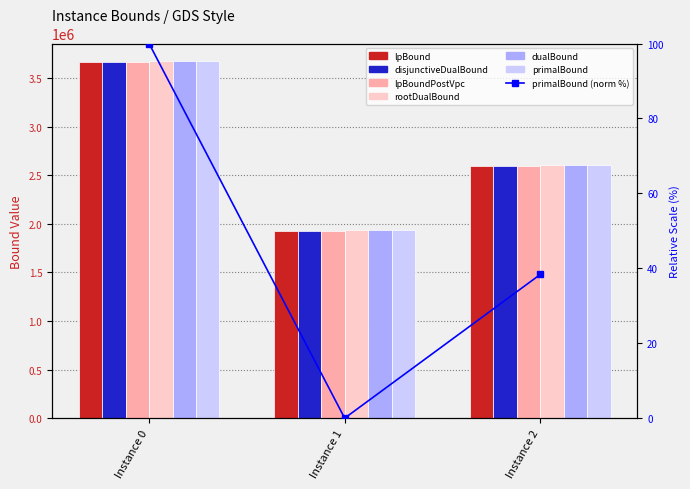

Reading left to right, extract all data points from this chart.

lpBound: 3666028.2	1928962.4	2595912.3
disjunctiveDualBound: 3666032.7	1928962.4	2595912.3
lpBoundPostVpc: 3666032.7	1928962.4	2595912.3
rootDualBound: 3673280.7	1939245.2	2605194.9
dualBound: 3673280.7	1941573.2	2605632.0
primalBound: 3673280.7	1941747.9	2605884.7